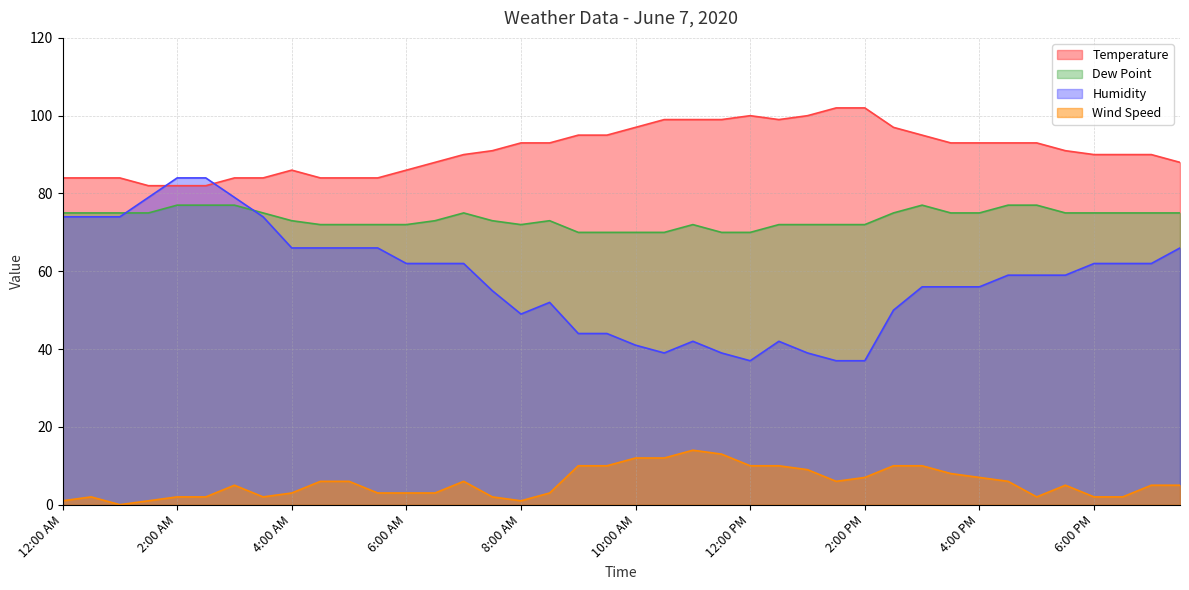

What is the greatest value displayed?

102